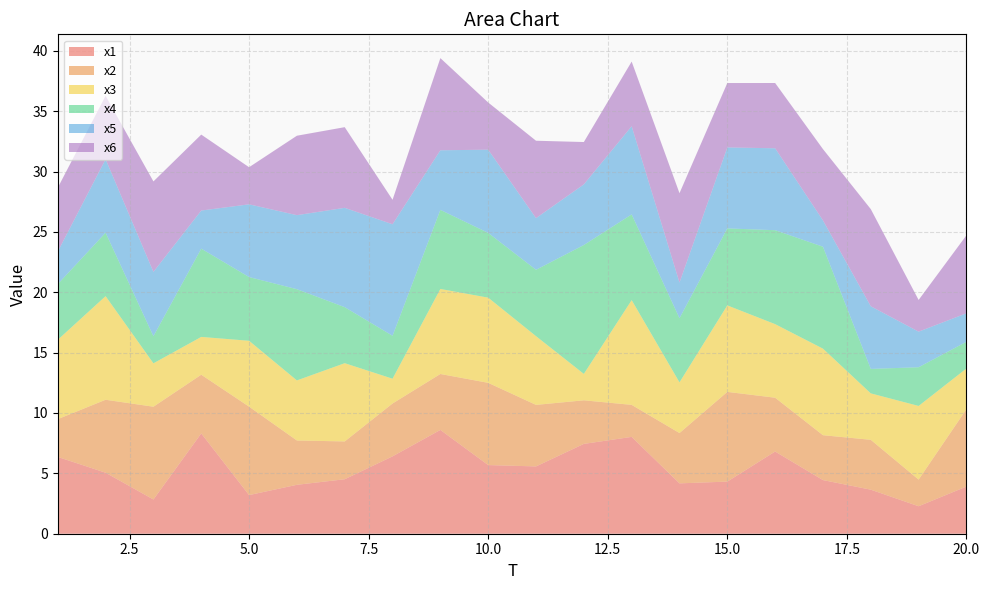

Reading left to right, list all the values displayed in this chart.

x1: 1=6.4	2=5.1	3=2.8	4=8.3	5=3.2	6=4.1	7=4.5	8=6.4	9=8.6	10=5.7	11=5.6	12=7.4	13=8.0	14=4.2	15=4.3	16=6.8	17=4.4	18=3.6	19=2.3	20=3.9
x2: 1=3.1	2=6.0	3=7.7	4=4.9	5=7.3	6=3.7	7=3.1	8=4.4	9=4.6	10=6.8	11=5.1	12=3.6	13=2.7	14=4.2	15=7.4	16=4.5	17=3.7	18=4.1	19=2.2	20=6.4
x3: 1=6.6	2=8.6	3=3.6	4=3.1	5=5.5	6=5.0	7=6.5	8=2.1	9=7.0	10=7.1	11=5.7	12=2.2	13=8.7	14=4.2	15=7.2	16=6.1	17=7.2	18=3.8	19=6.1	20=3.4
x4: 1=4.6	2=5.3	3=2.2	4=7.3	5=5.3	6=7.6	7=4.6	8=3.6	9=6.6	10=5.4	11=5.5	12=10.7	13=7.1	14=5.3	15=6.4	16=7.8	17=8.4	18=2.0	19=3.2	20=2.2
x5: 1=2.7	2=6.1	3=5.3	4=3.2	5=6.0	6=6.1	7=8.2	8=9.2	9=4.9	10=6.9	11=4.3	12=5.0	13=7.3	14=3.0	15=6.7	16=6.8	17=2.2	18=5.2	19=2.9	20=2.4
x6: 1=5.3	2=5.2	3=7.5	4=6.3	5=3.1	6=6.6	7=6.7	8=2.0	9=7.6	10=3.9	11=6.4	12=3.5	13=5.4	14=7.4	15=5.3	16=5.4	17=5.9	18=8.0	19=2.6	20=6.5